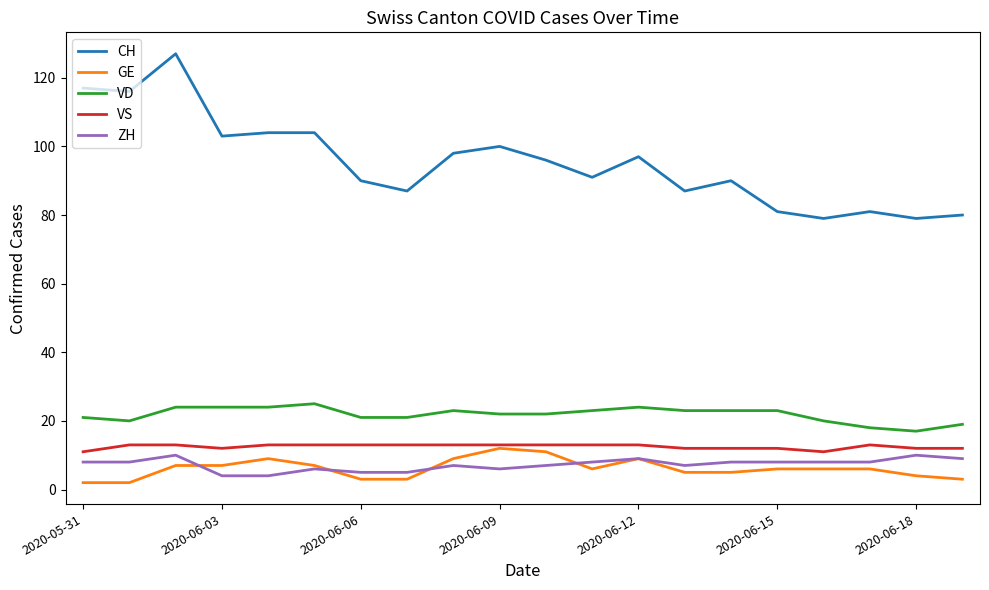

Which series has the largest range (max minus min)?

CH